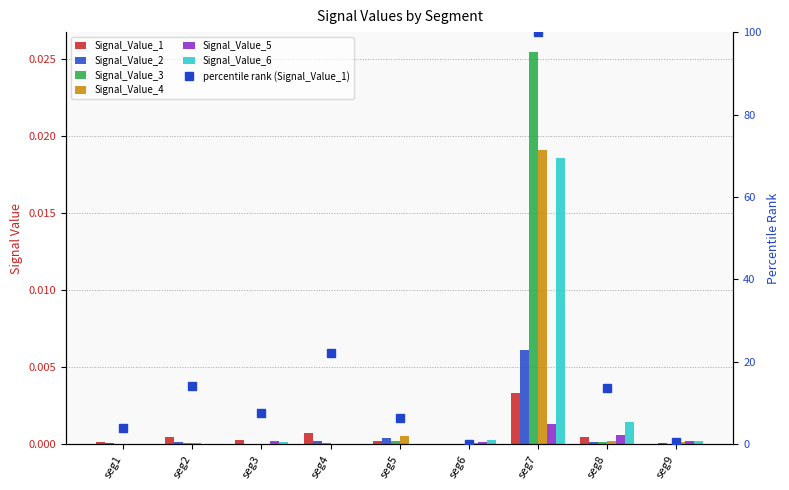

Does the chart contain stacked bars?

No